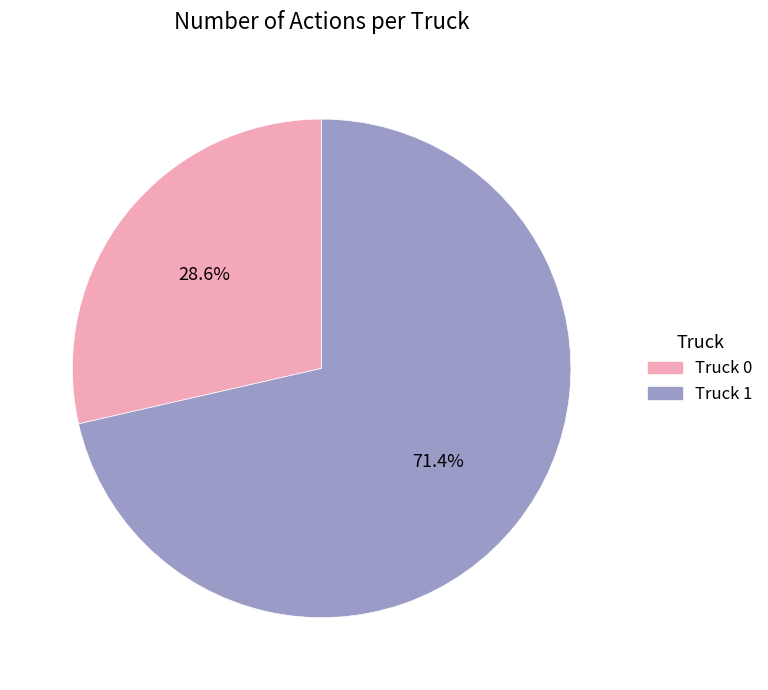

How many segments does this pie chart have?

2